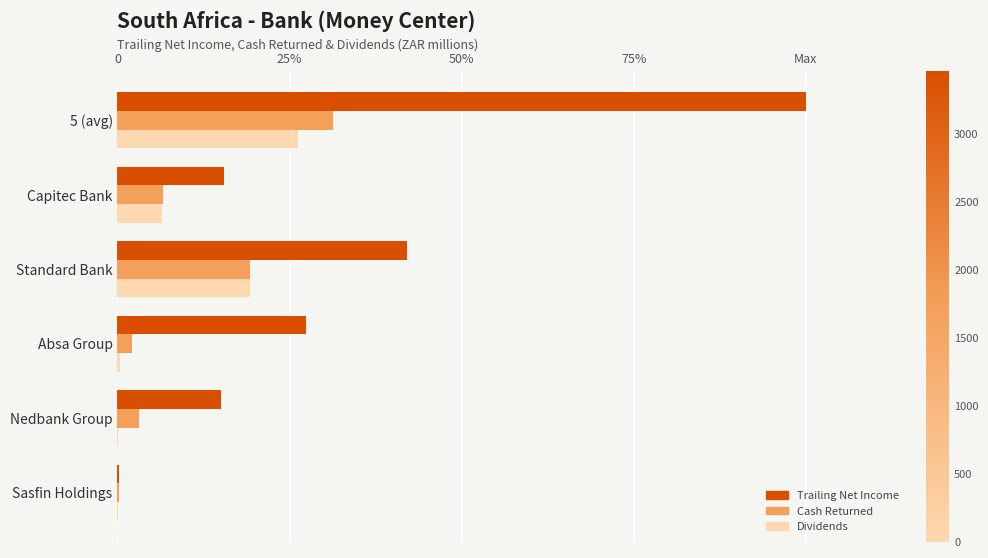

What are all the series names shown in the legend?

Trailing Net Income, Cash Returned, Dividends